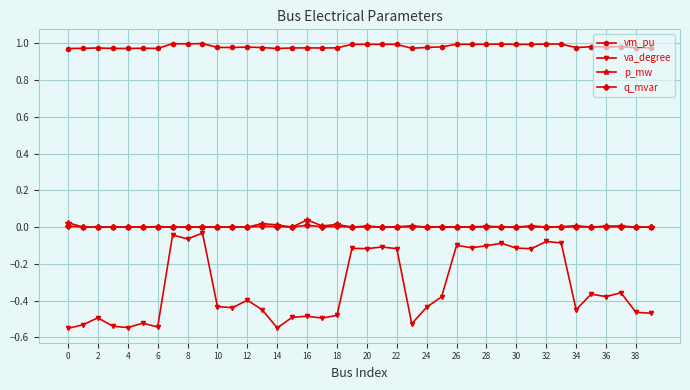

Which series has the widest spread of values?

va_degree